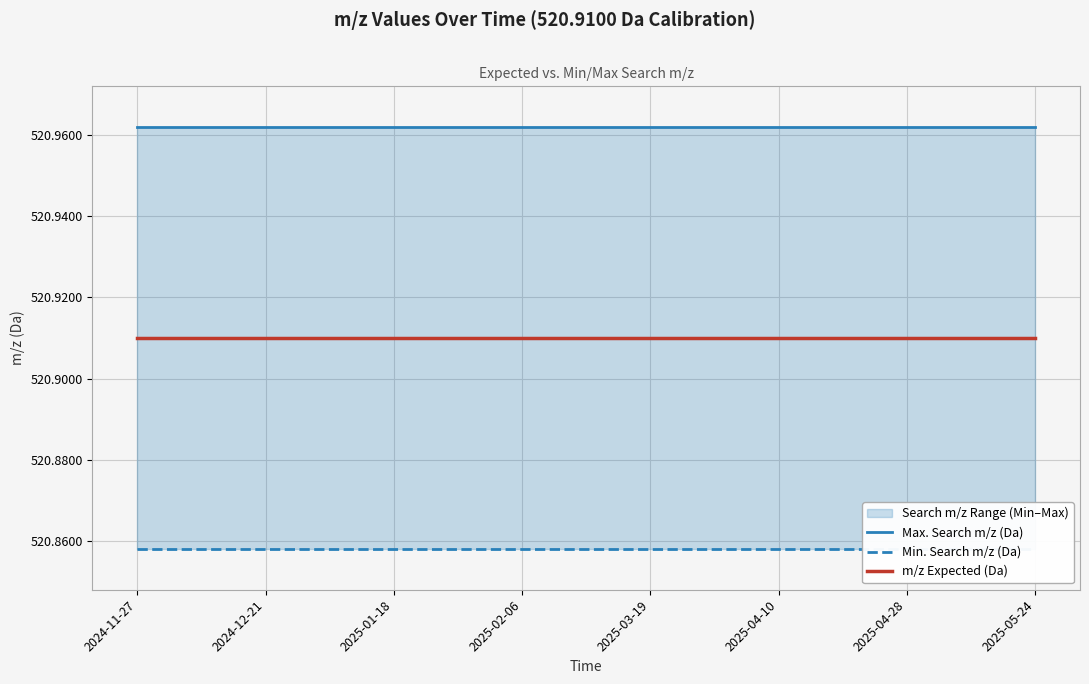

True or false: Max. Search m/z (Da) and Min. Search m/z (Da) cross at least once.

False